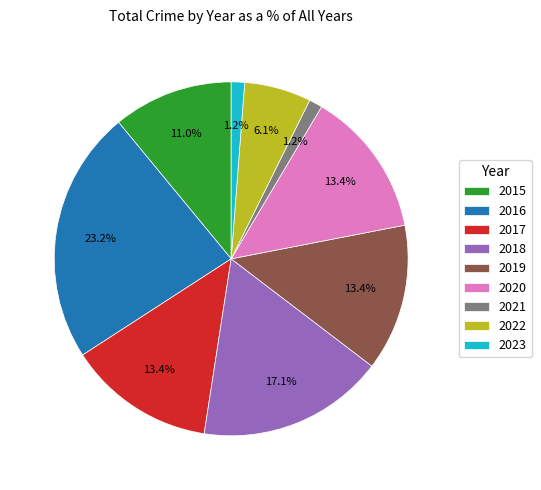

Which category has the biggest portion of the pie?

2016